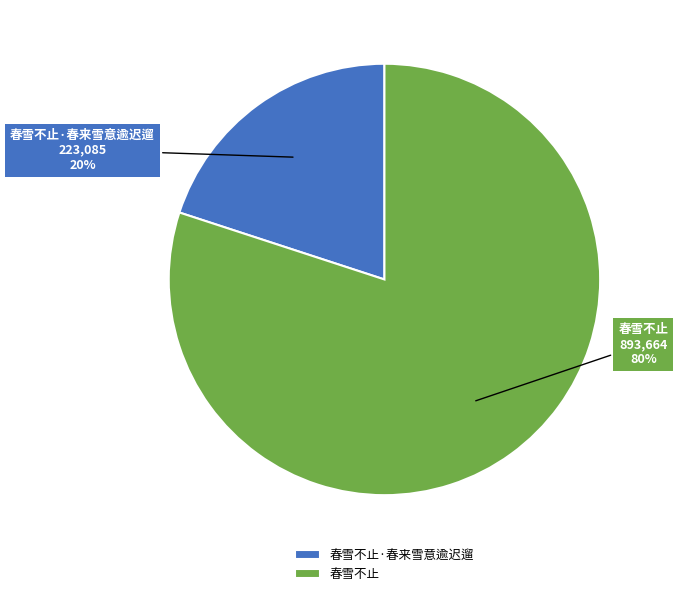

To the nearest percent, what percentage of the pie is 春雪不止?

80%